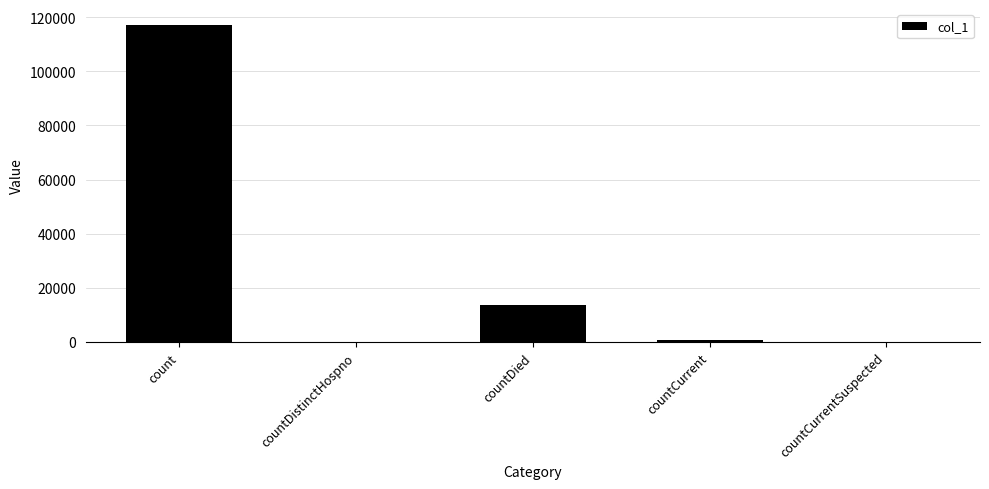

How many distinct data groups are displayed?

1